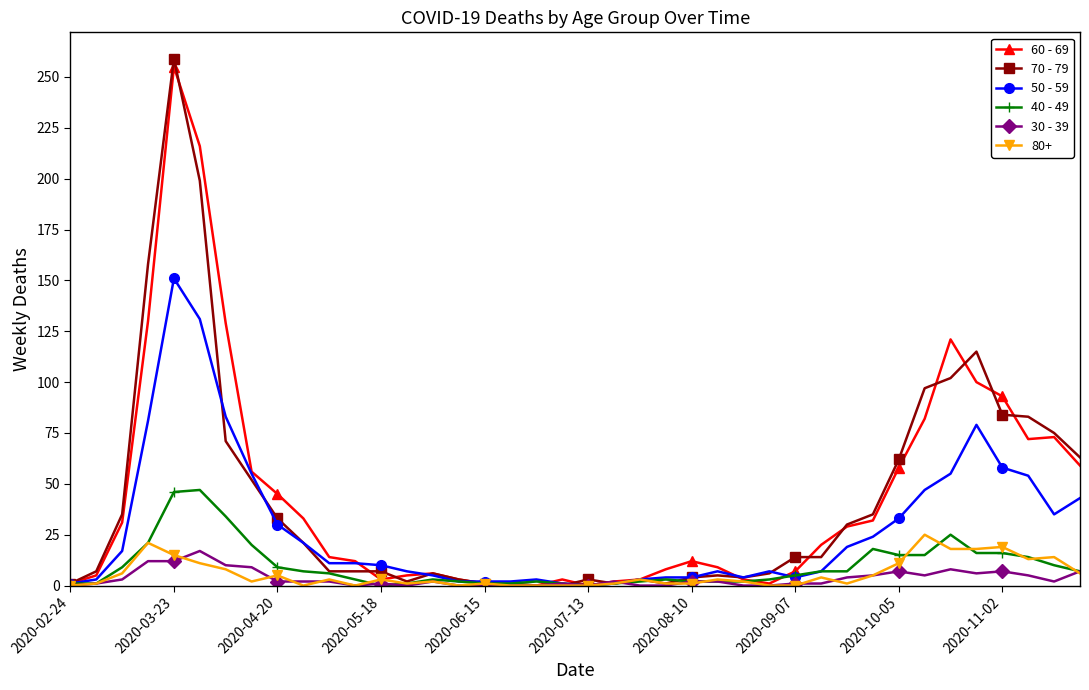

True or false: 60 - 69 has more than 0 points higher than both neighbors.

True